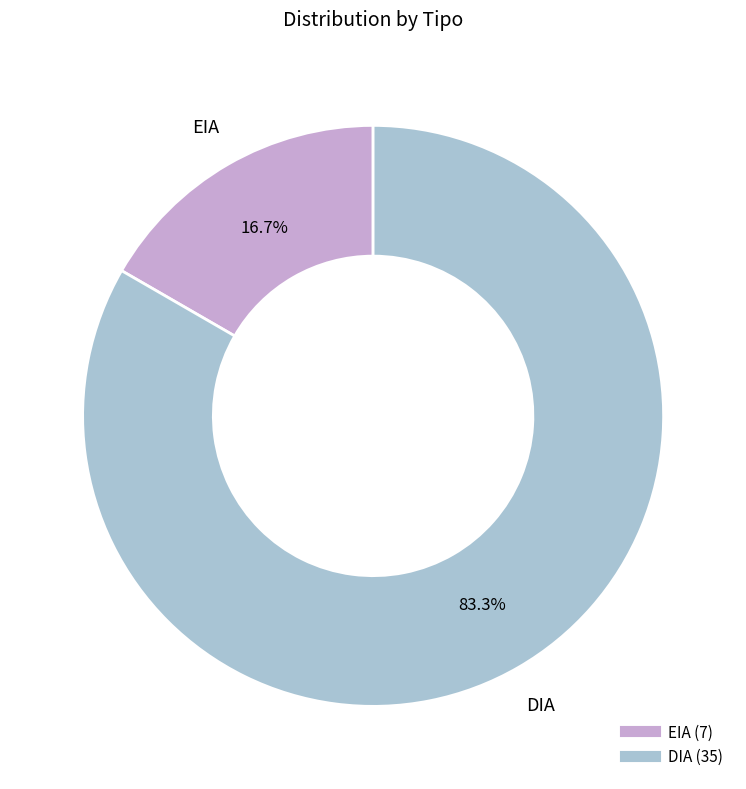

True or false: EIA accounts for 17% of the total.

True